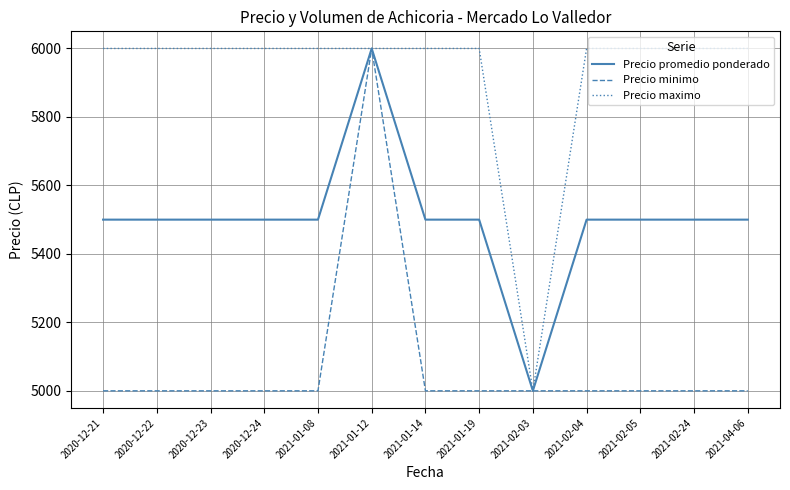

Reading left to right, extract all data points from this chart.

Precio promedio ponderado: 5500	5500	5500	5500	5500	6000	5500	5500	5000	5500	5500	5500	5500
Precio minimo: 5000	5000	5000	5000	5000	6000	5000	5000	5000	5000	5000	5000	5000
Precio maximo: 6000	6000	6000	6000	6000	6000	6000	6000	5000	6000	6000	6000	6000